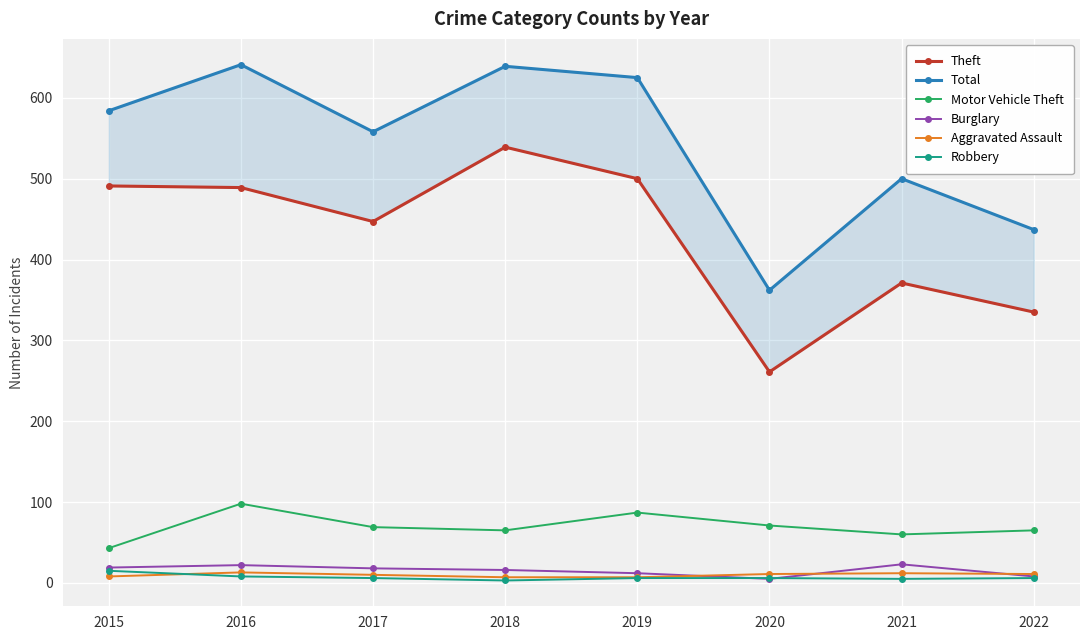

True or false: Total and Motor Vehicle Theft intersect in this chart.

False